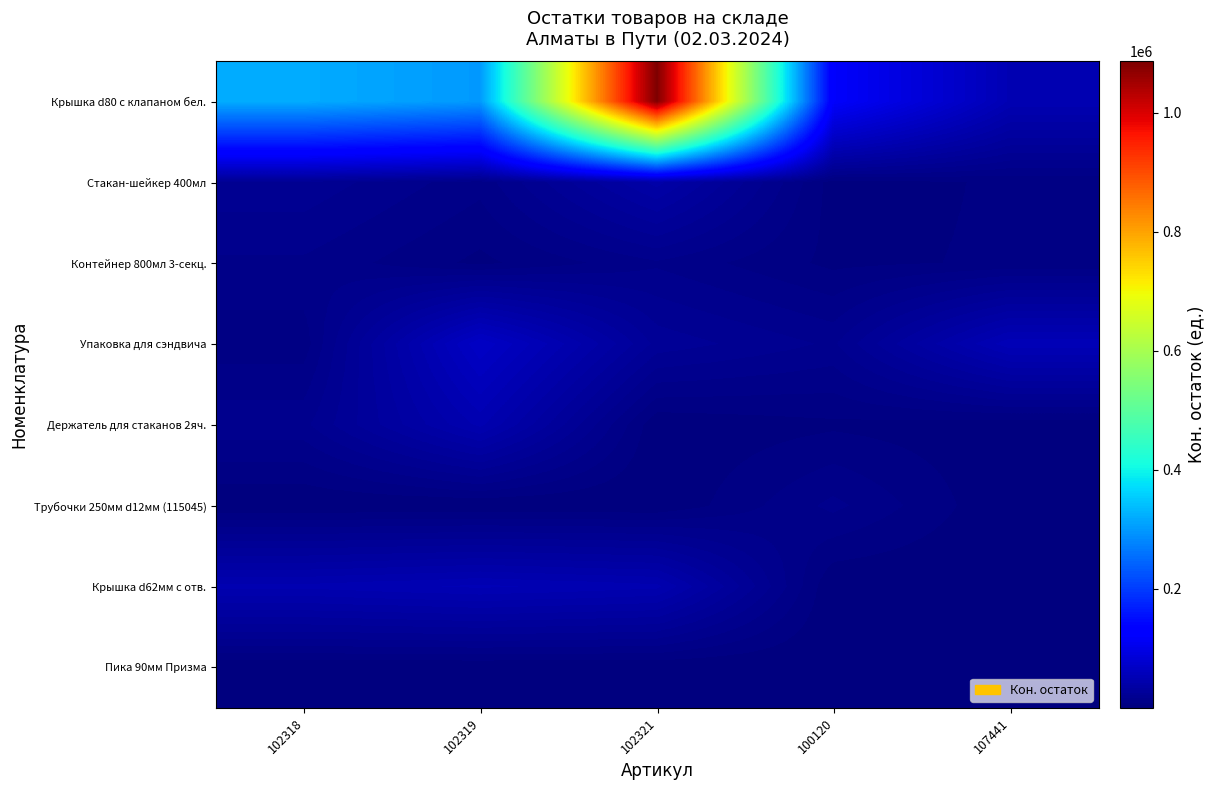

Reading left to right, extract all data points from this chart.

Крышка d80 с клапаном бел.: 102318=320000	102319=300000	102321=1086000	100120=120000	107441=50000
Стакан-шейкер 400мл: 102318=20000	102319=10000	102321=40000	100120=2000	107441=5000
Контейнер 800мл 3-секц.: 102318=12000	102319=3080	102321=12000	100120=3080	107441=5000
Упаковка для сэндвича: 102318=6000	102319=67500	102321=24000	100120=16200	107441=54000
Держатель для стаканов 2яч.: 102318=15750	102319=48000	102321=720	100120=3402	107441=1300
Трубочки 250мм d12мм (115045): 102318=24	102319=74	102321=96	100120=14000	107441=120
Крышка d62мм с отв.: 102318=48000	102319=52000	102321=48000	100120=60	107441=120
Пика 90мм Призма: 102318=140	102319=22	102321=72	100120=72	107441=40